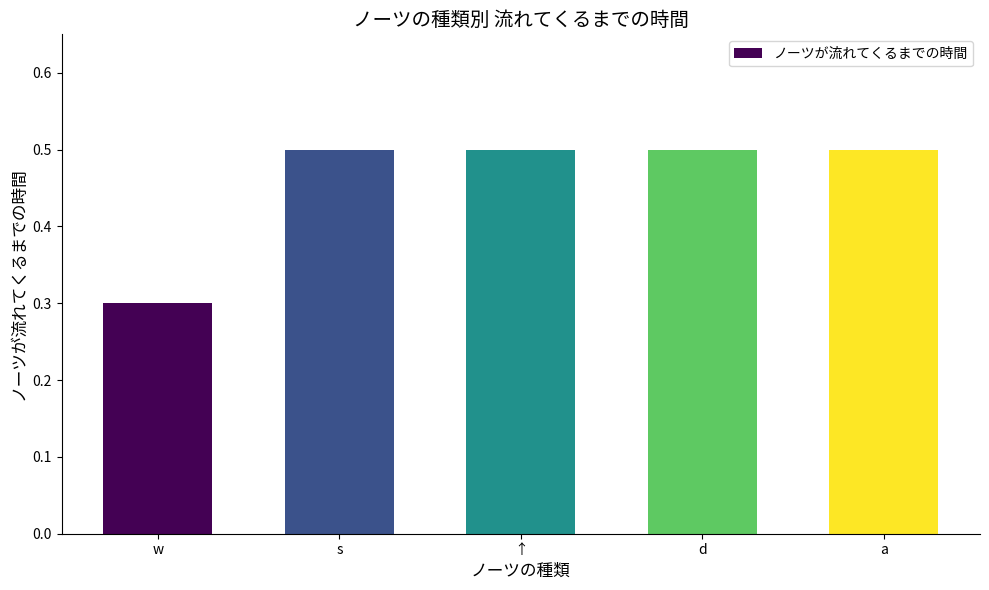

What is the maximum value shown in the chart?

0.5